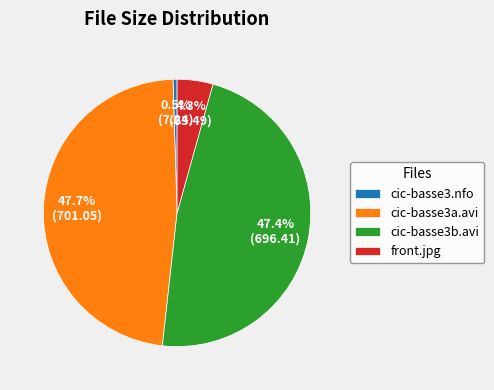

True or false: cic-basse3b.avi accounts for 38% of the total.

False